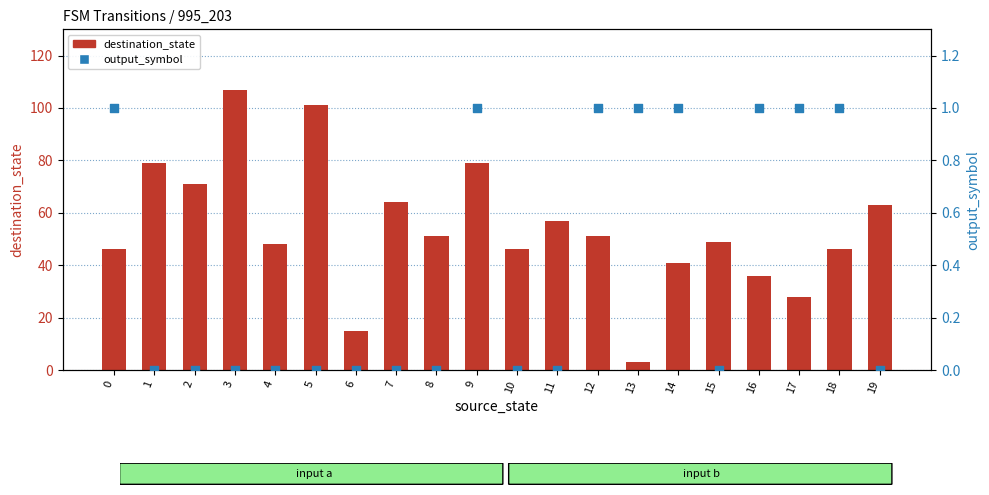

At how many categories does at least one series exceed 34?

17